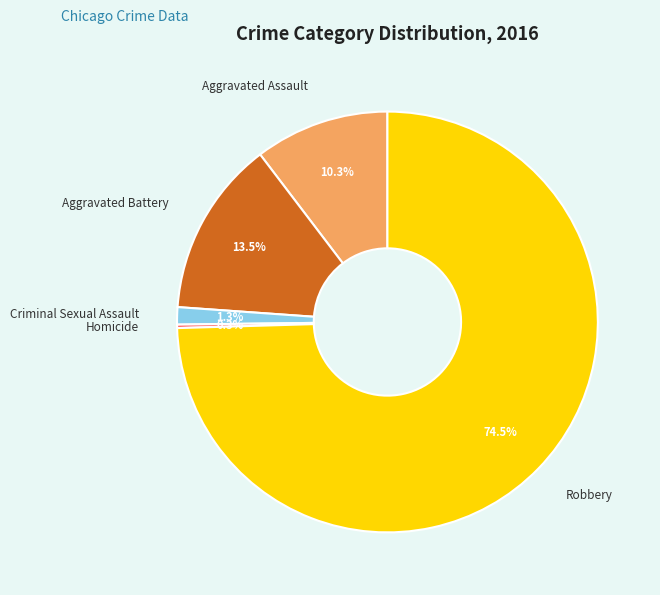

Which slice is the largest?

Robbery